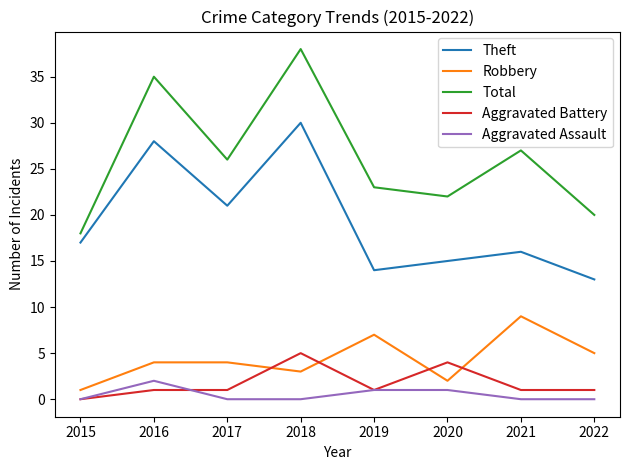

Reading left to right, what are all the values shown in this chart?

Theft: 17	28	21	30	14	15	16	13
Robbery: 1	4	4	3	7	2	9	5
Total: 18	35	26	38	23	22	27	20
Aggravated Battery: 0	1	1	5	1	4	1	1
Aggravated Assault: 0	2	0	0	1	1	0	0